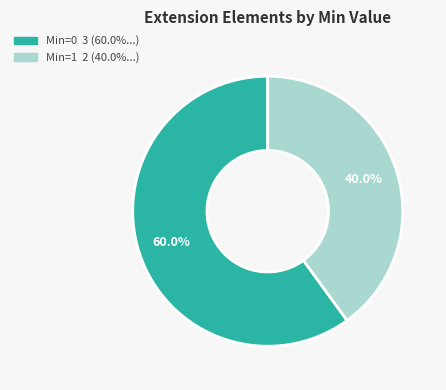

Is there a majority slice in this chart?

Yes